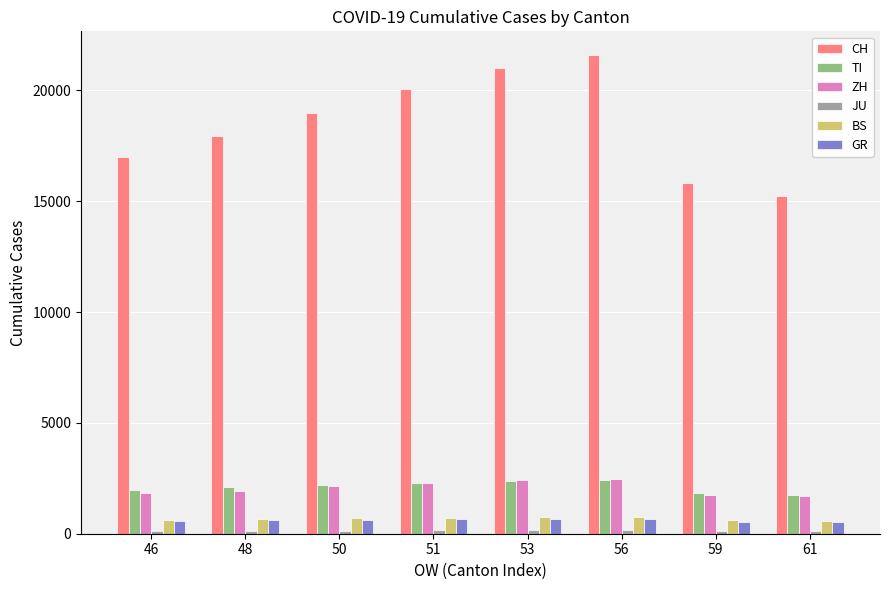

What is the difference between the second highest and minimum values in the ZH series?

727